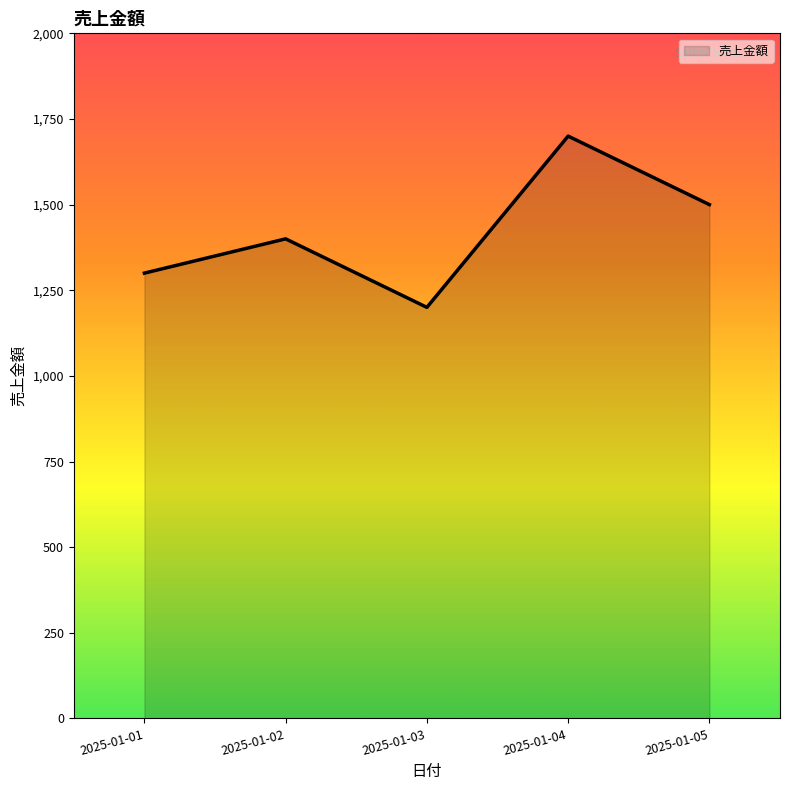

How many series are shown in this chart?

1